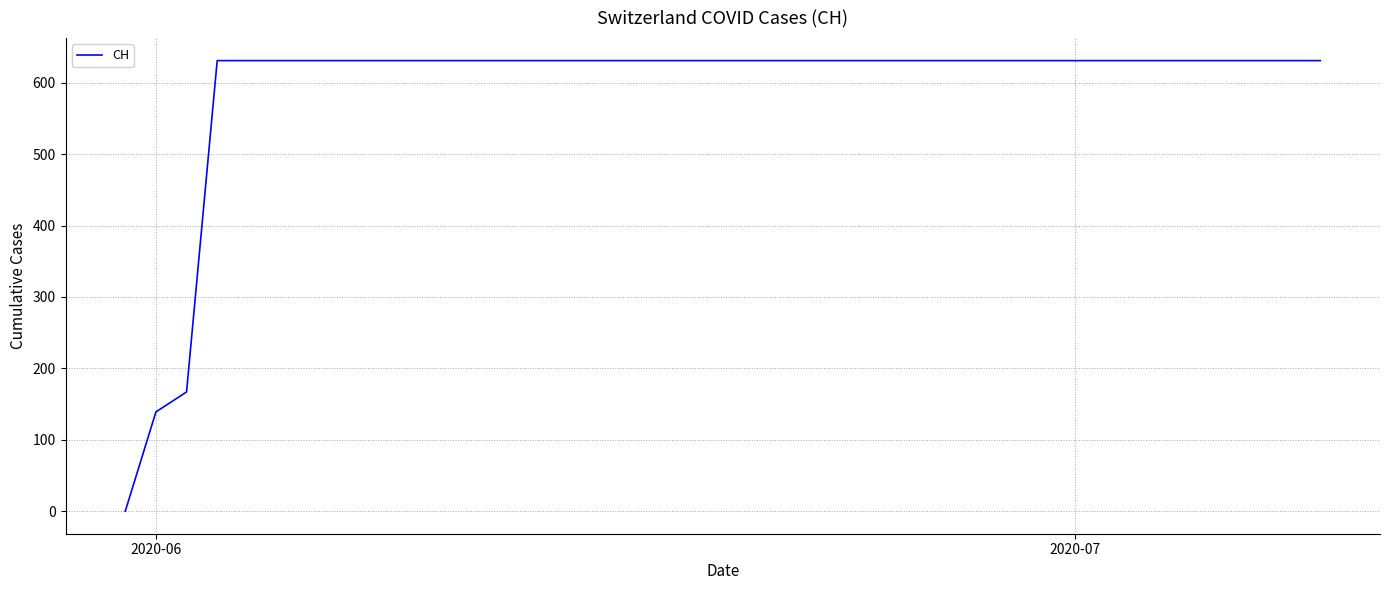

What is the greatest value displayed?

631